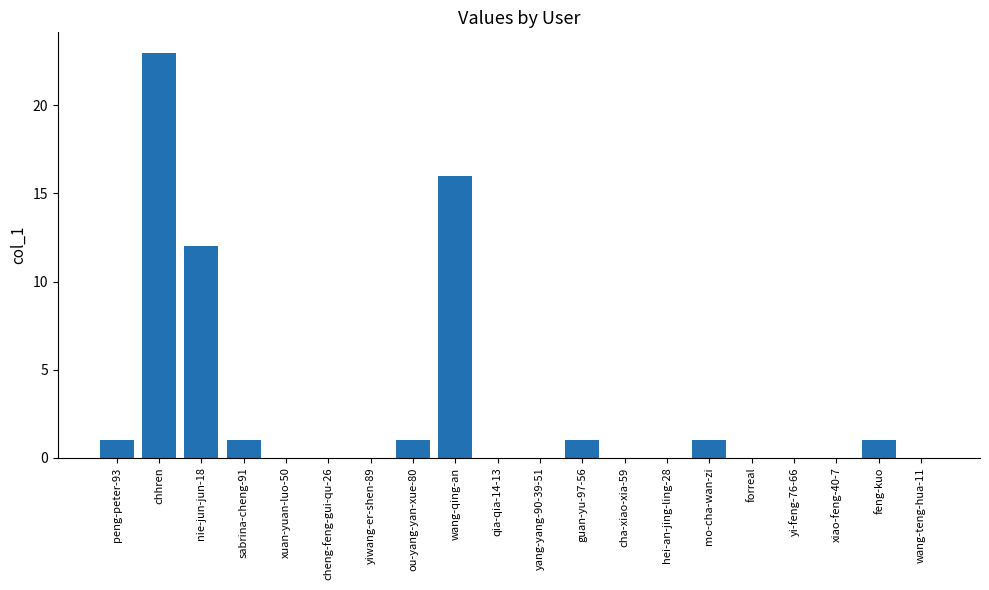

Count the number of data series in this chart.

1